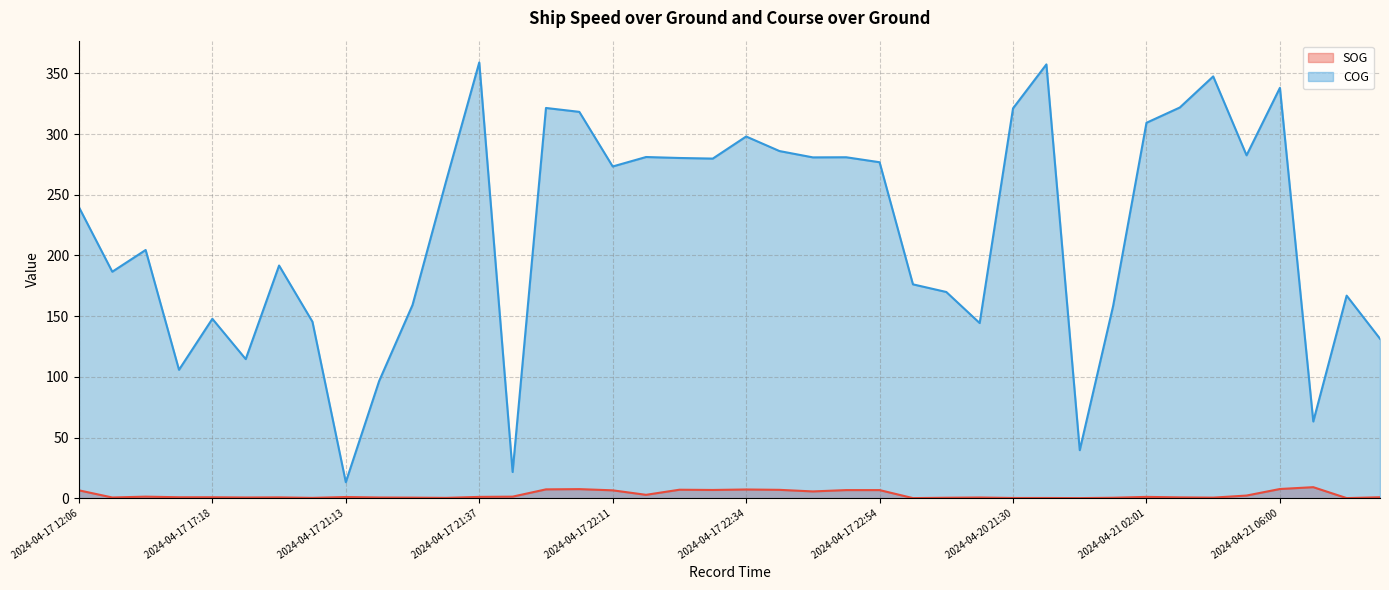

What is the maximum value shown in the chart?

359.0